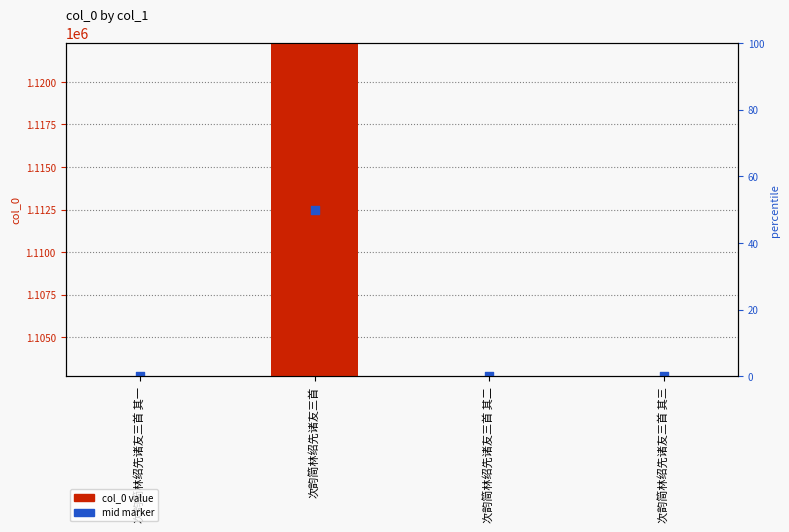

Which series contains the highest Y value?

col_0